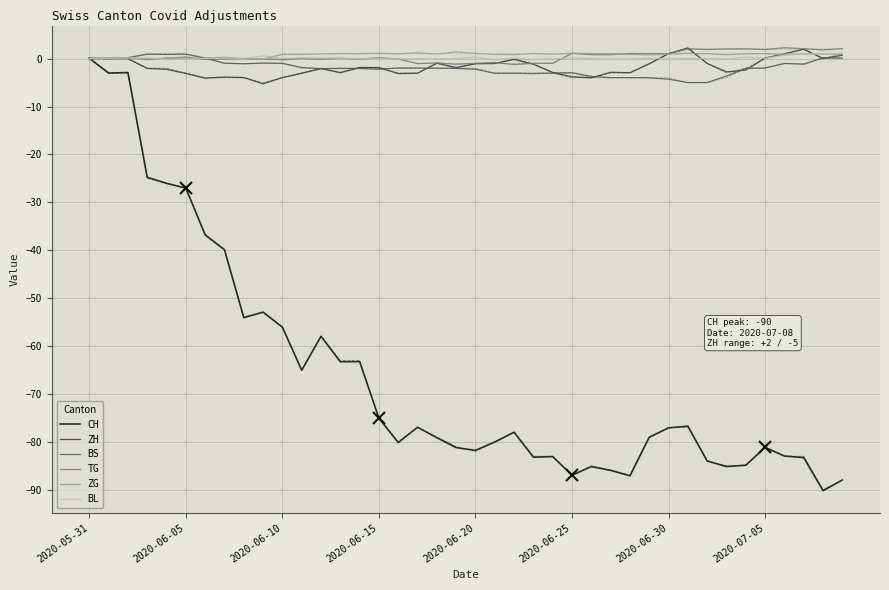

What is the difference between the highest and lowest values at 22?

78.8